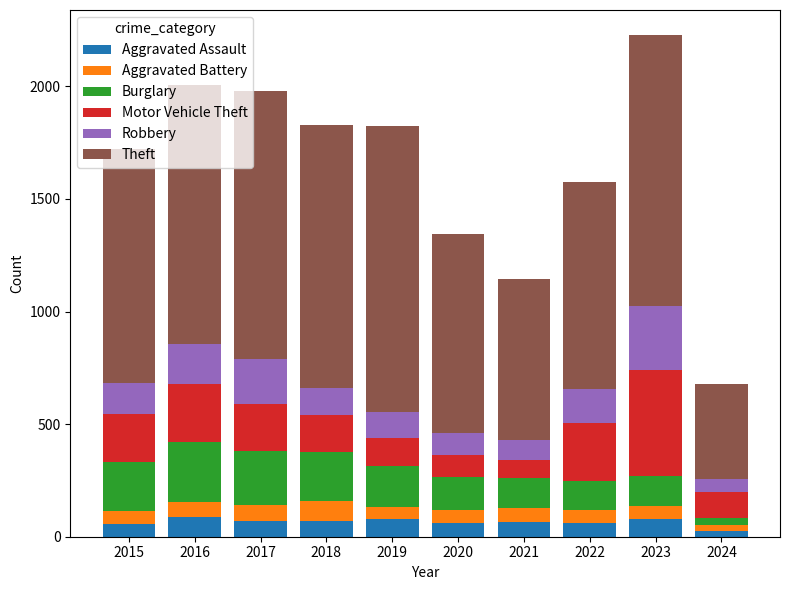

How many series are shown in this chart?

6